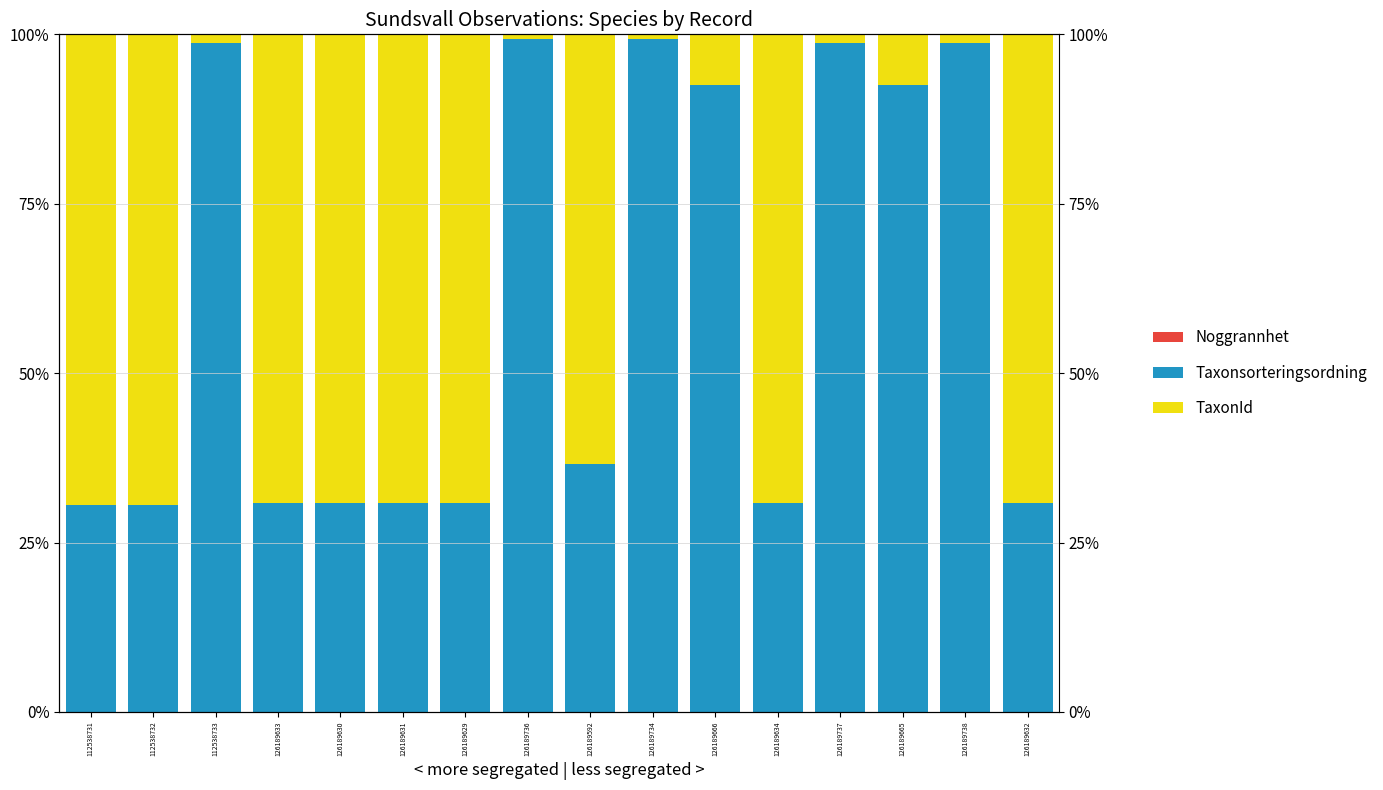

Does the chart contain stacked bars?

No